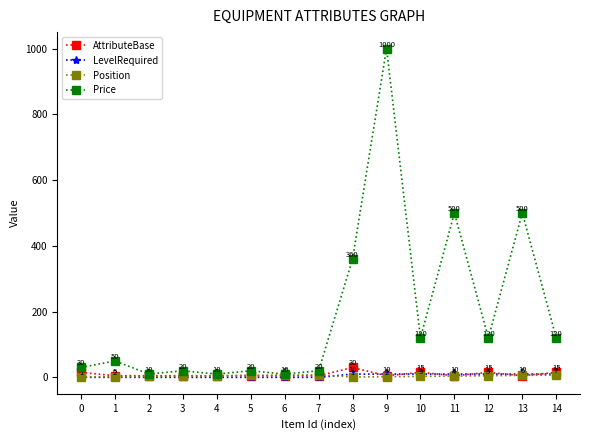

What is the sum of the AttributeBase values at 9 and 8?

35